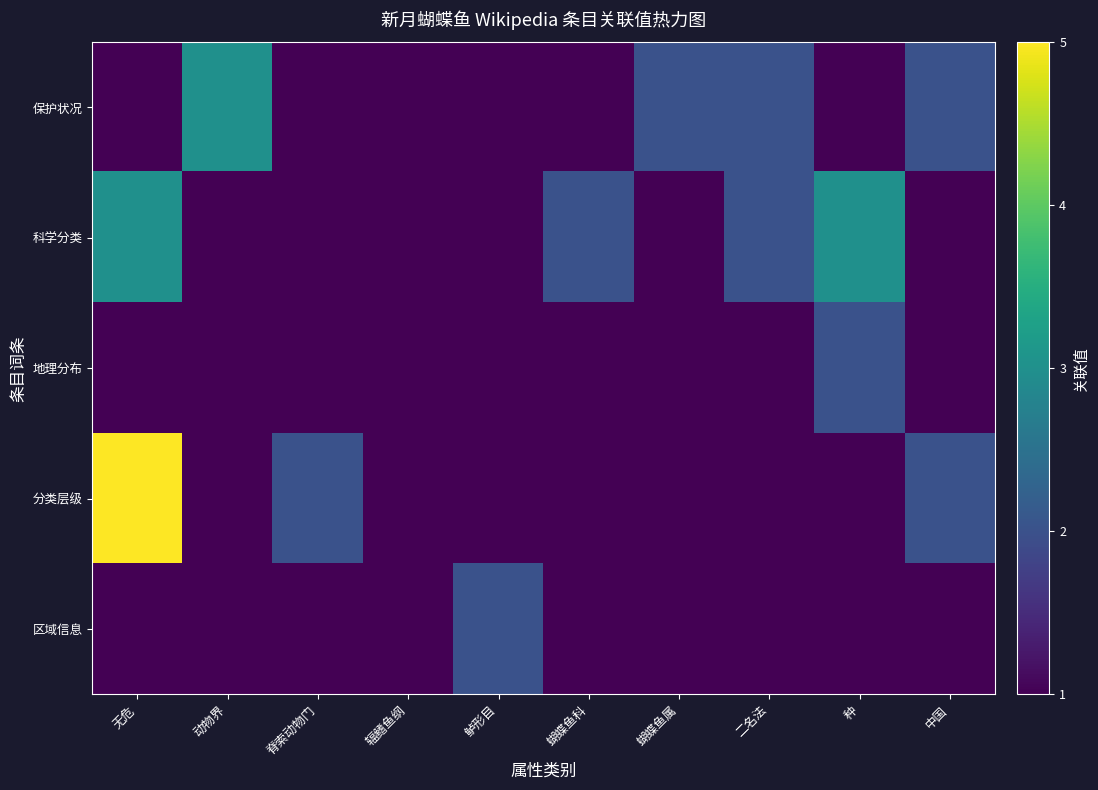

Between 鲈形目 and 蝴蝶鱼科, which is larger?

鲈形目